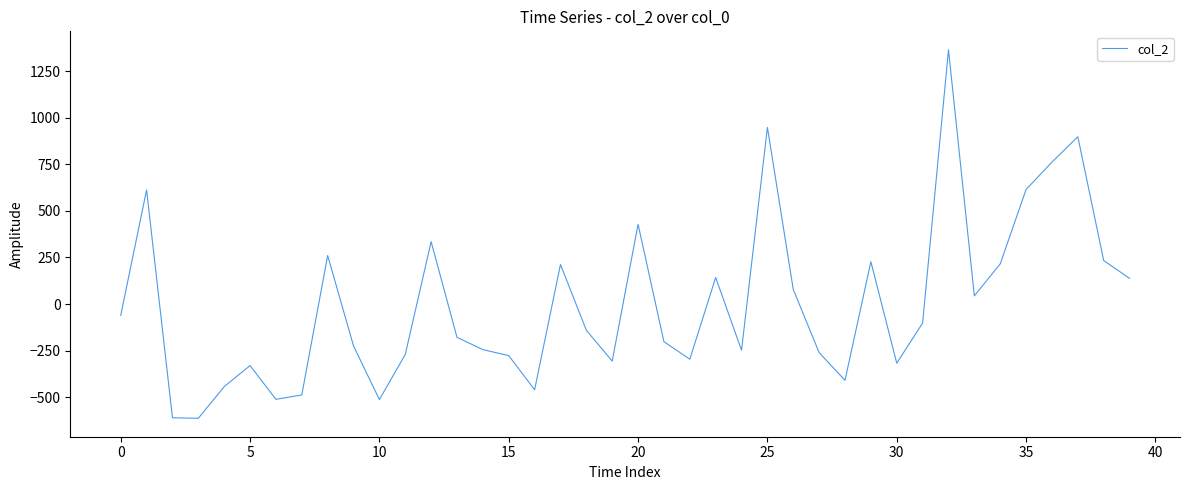

What is the maximum value shown in the chart?

1366.2